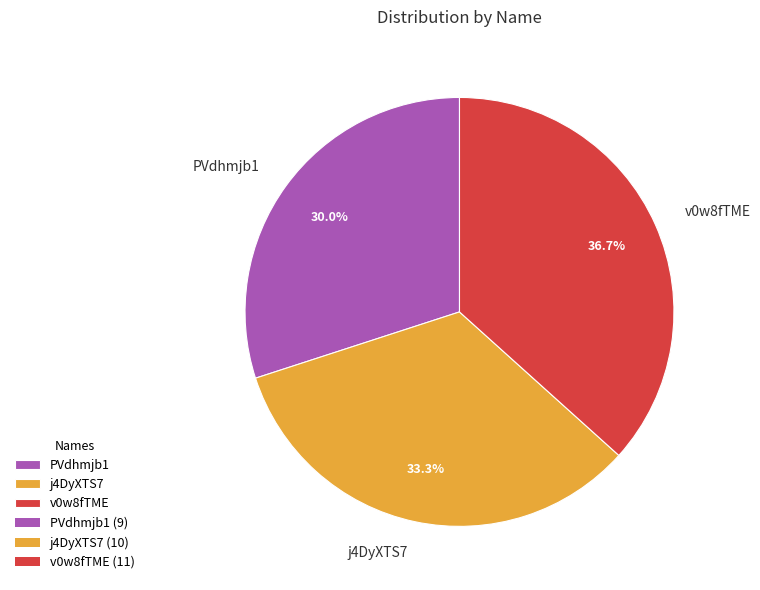

What is the ratio of the value at j4DyXTS7 to the value at v0w8fTME?

0.9